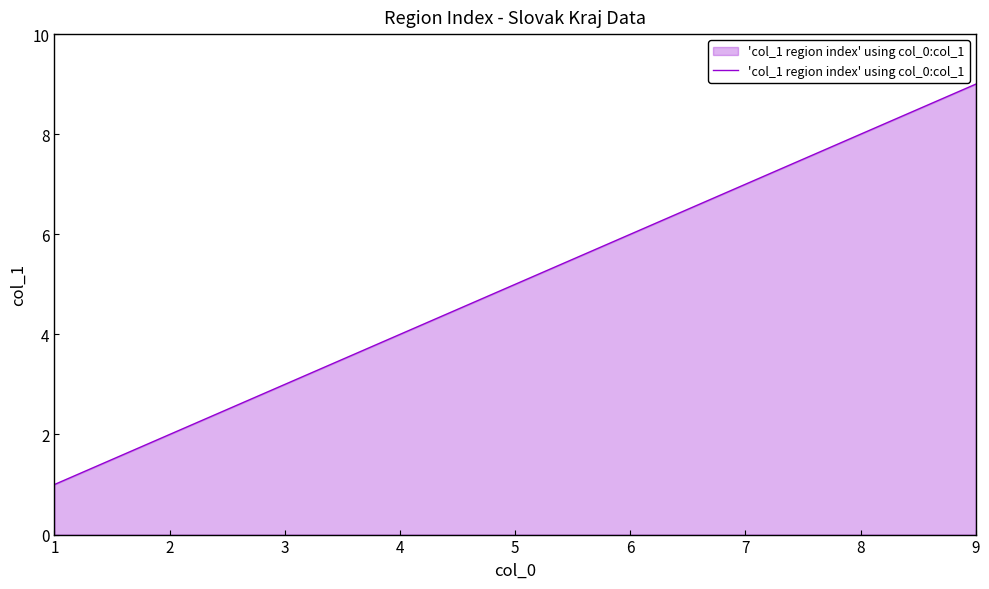

How many lines are shown in the chart?

1